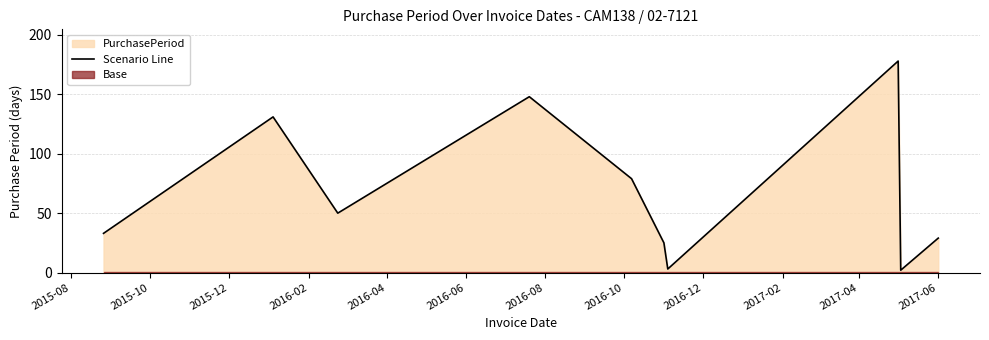

How many lines are shown in the chart?

1